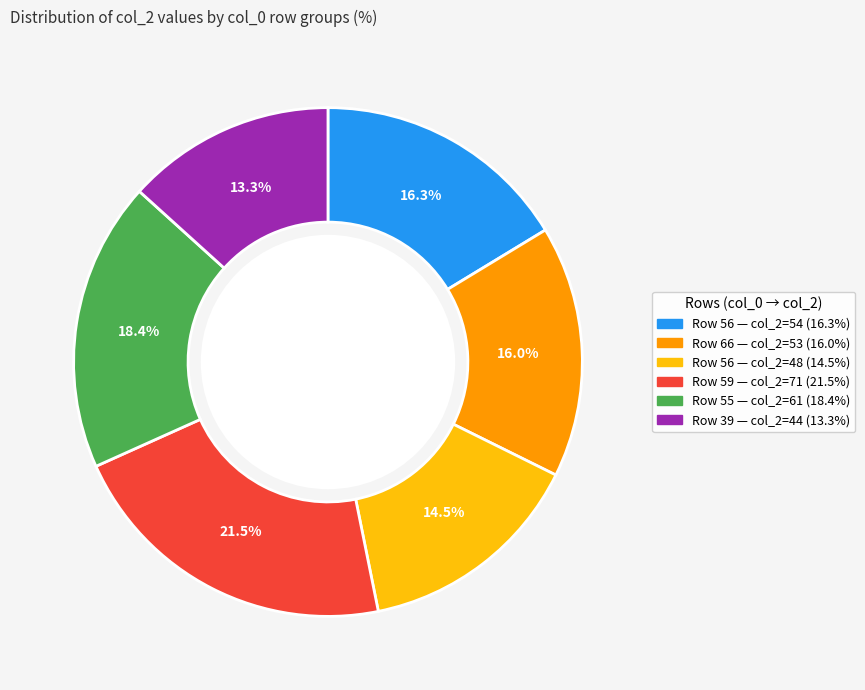

To the nearest percent, what is the difference between the largest and smallest slice percentages?

8%